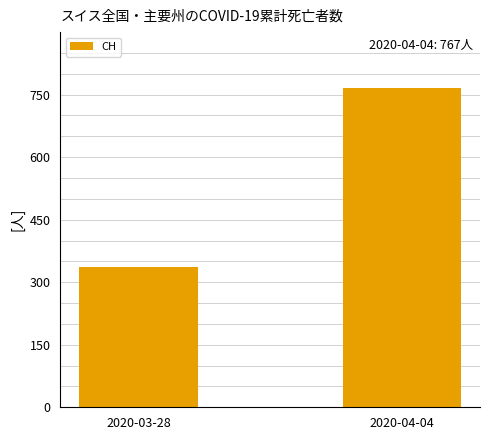

Between 2020-04-04 and 2020-03-28, which is larger?

2020-04-04